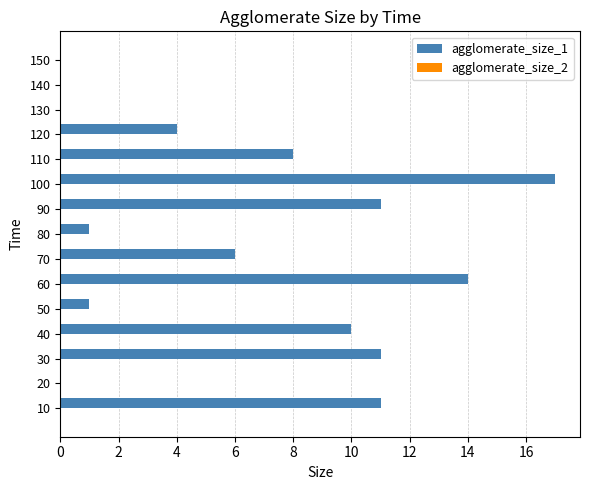

Which category has the highest value across all series?

100